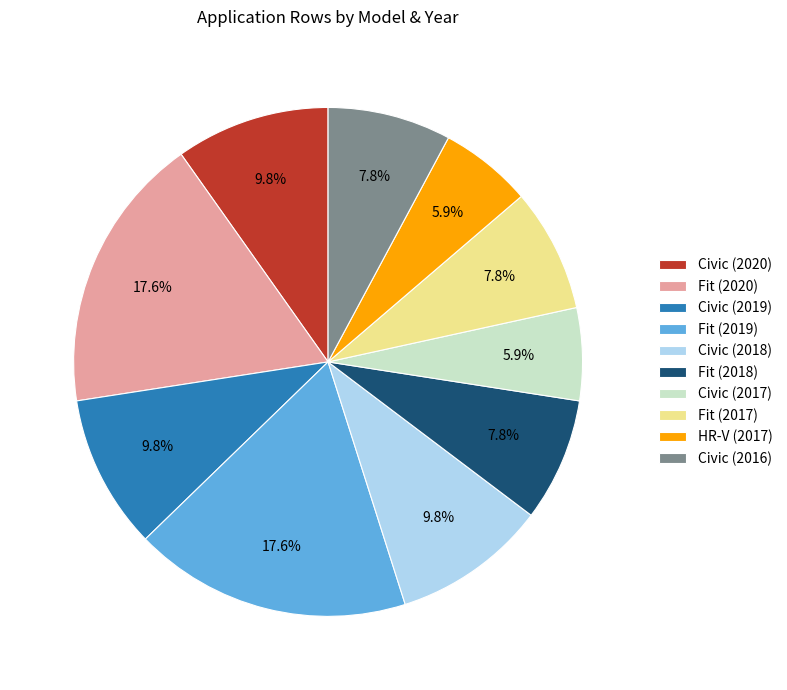

To the nearest percent, what is the combined percentage of Civic (2017) and Fit (2018)?

14%